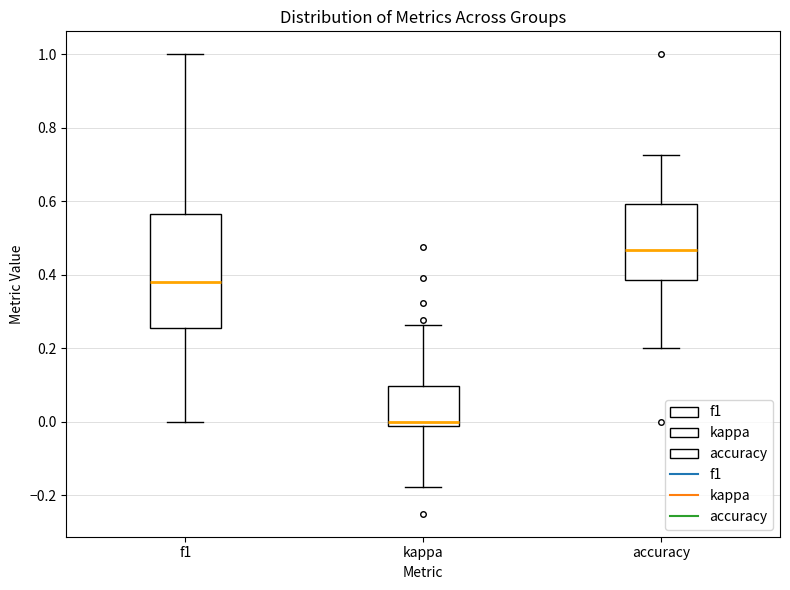

Where does the lower whisker of the box for f1 end on the y-axis? The values are not printed on the chart, so give them approximately, as read against the axis.

0.00